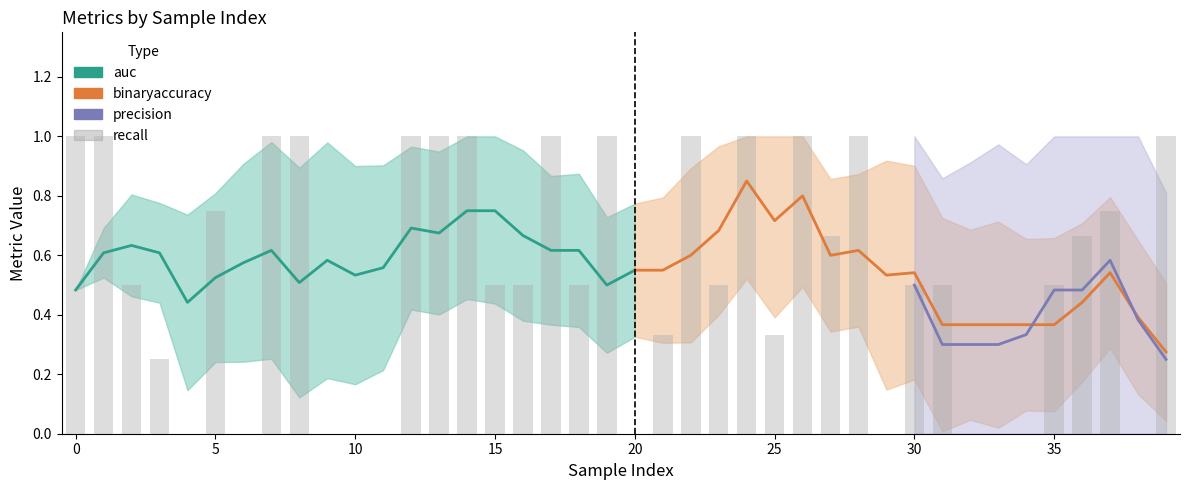

What are all the series names shown in the legend?

auc, binaryaccuracy, precision, recall